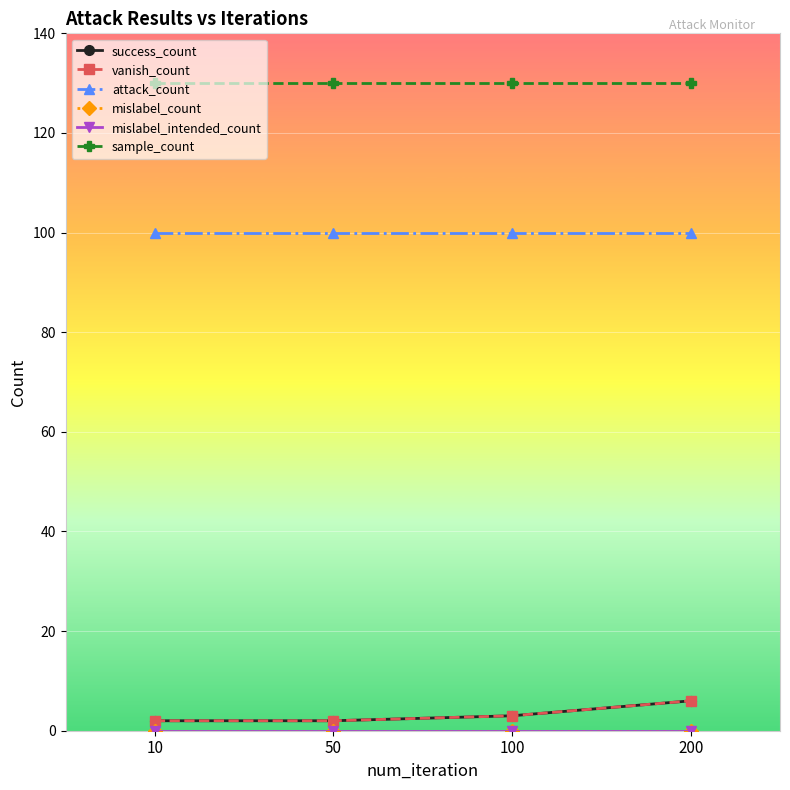

Does the chart have visible grid lines?

Yes